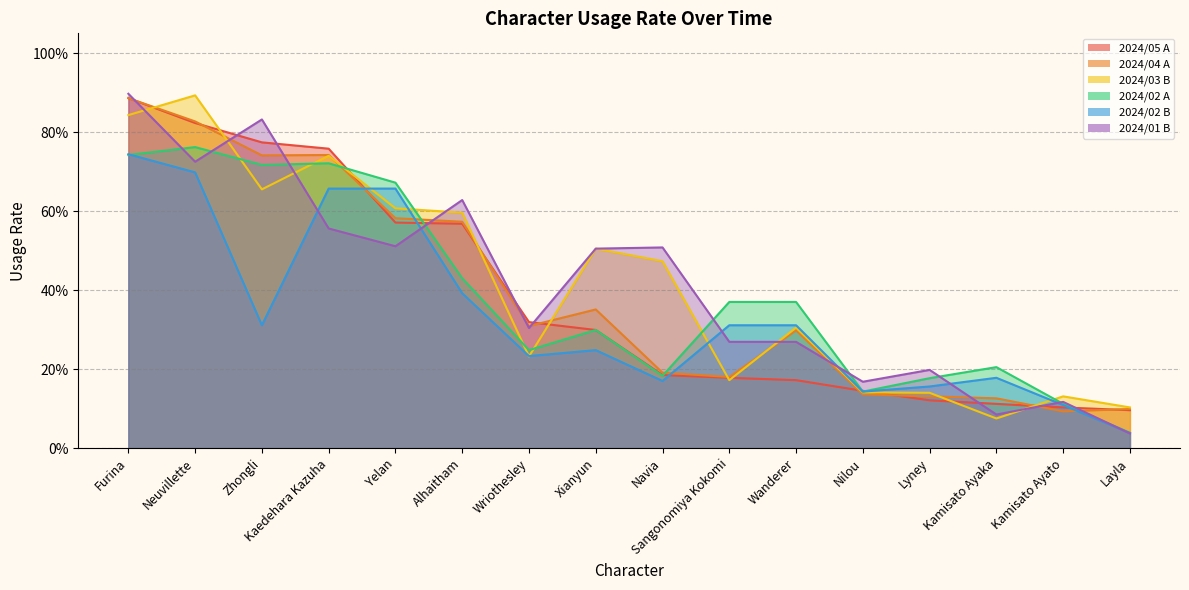

Does the chart have visible grid lines?

Yes